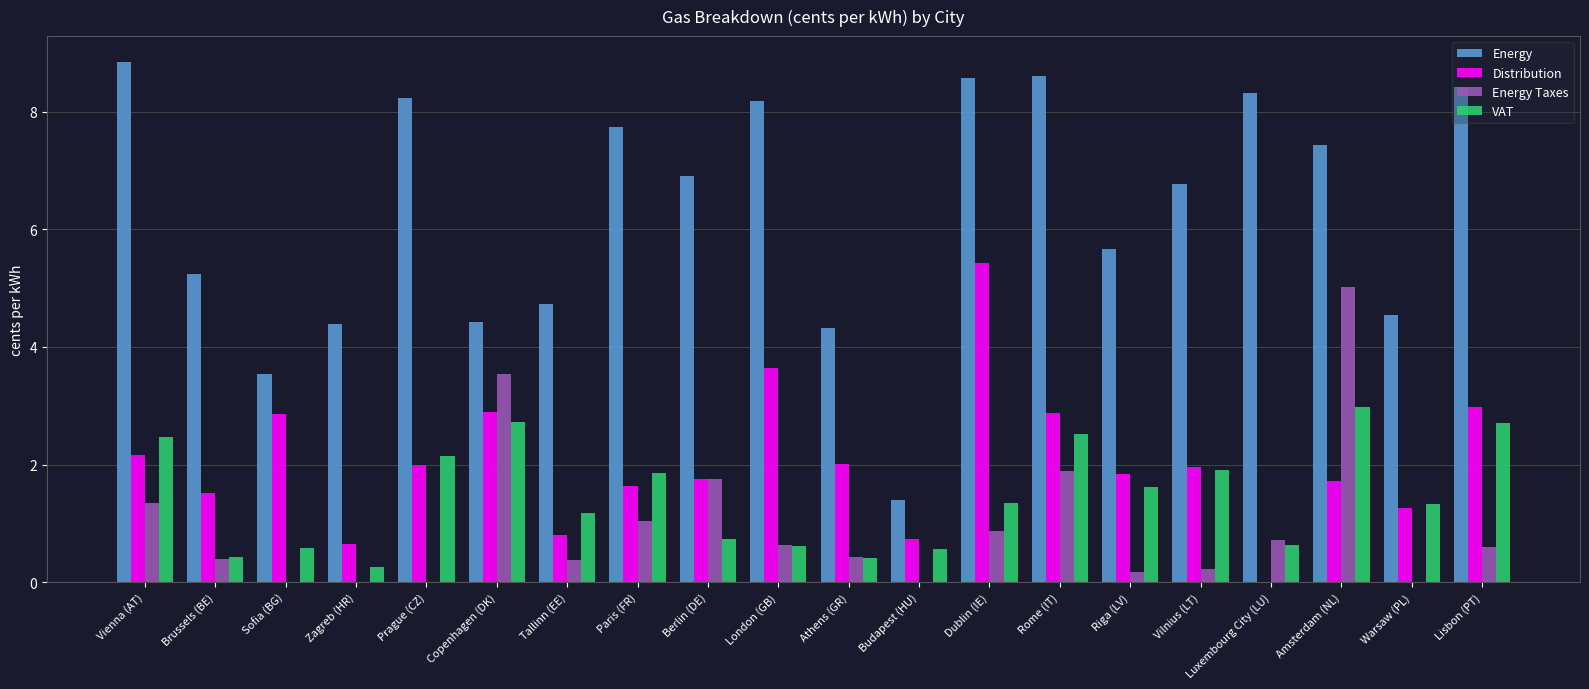

Is the value of Energy at Lisbon (PT) greater than the value of Energy Taxes at Luxembourg City (LU)?

Yes